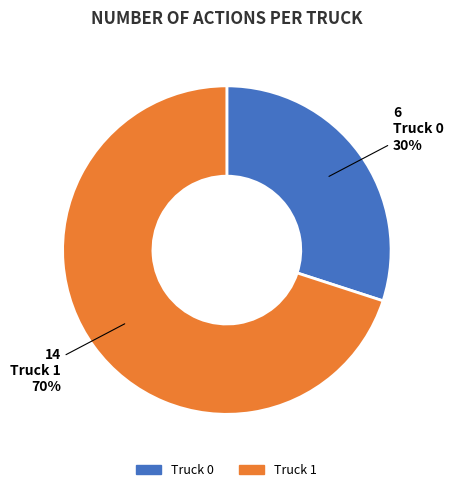

Is the sum of Truck 1 and Truck 0 greater than half?

Yes